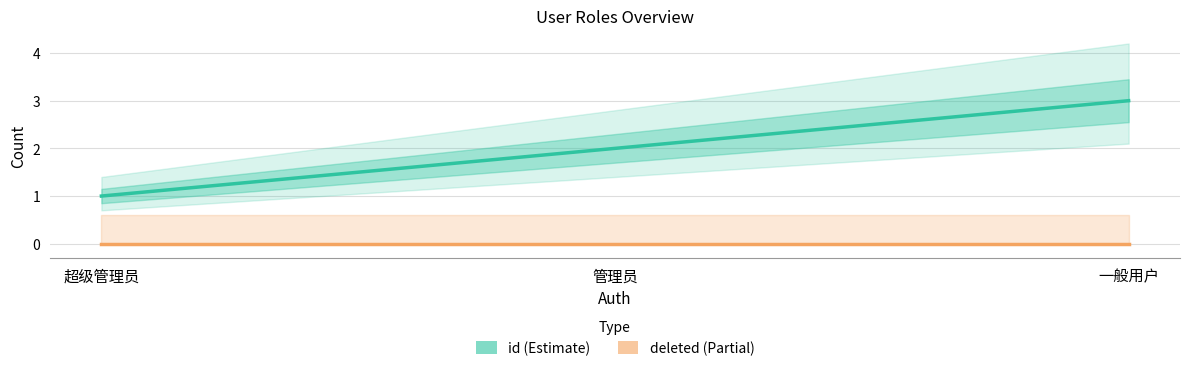

The value of id (Estimate) at 一般用户 is 3. True or false?

True